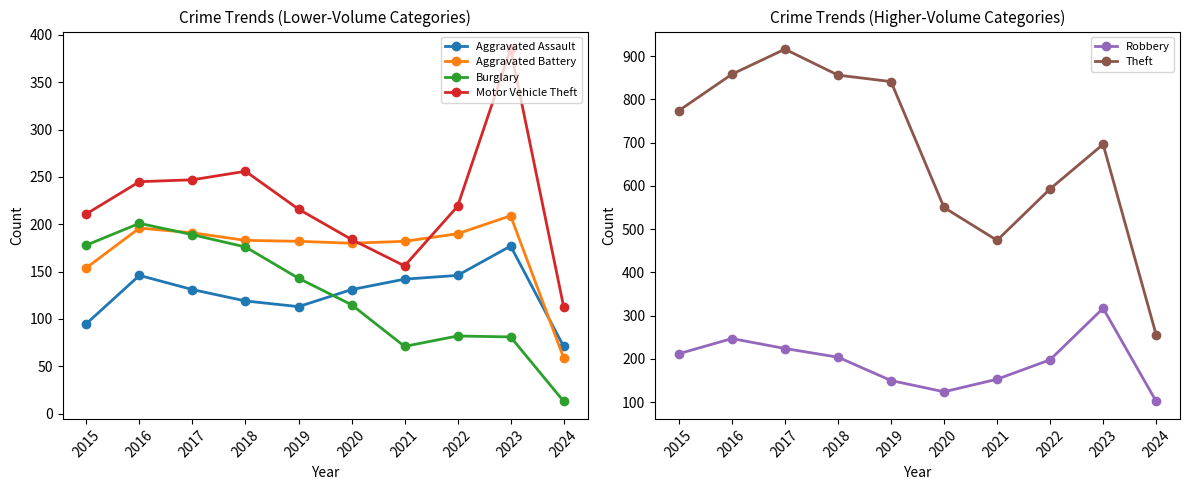

Reading left to right, transcribe all the data shown in this chart.

Aggravated Assault: 95	146	131	119	113	131	142	146	177	71
Aggravated Battery: 154	196	191	183	182	180	182	190	209	59
Burglary: 178	201	189	176	143	115	71	82	81	13
Motor Vehicle Theft: 211	245	247	256	216	184	156	219	385	113
Robbery: 212	247	224	204	150	124	153	198	317	102
Theft: 774	858	916	856	841	550	474	593	696	256